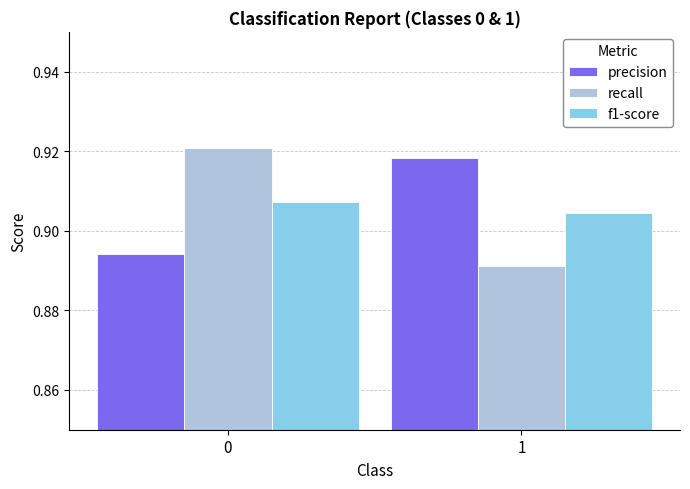

Count the number of data series in this chart.

3